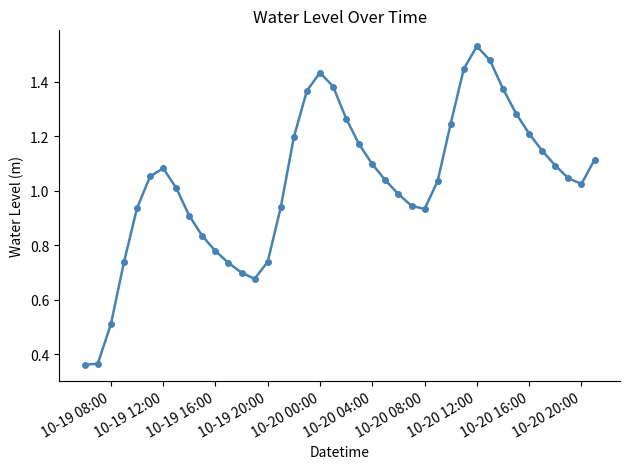

How many categories are shown in the chart?

40